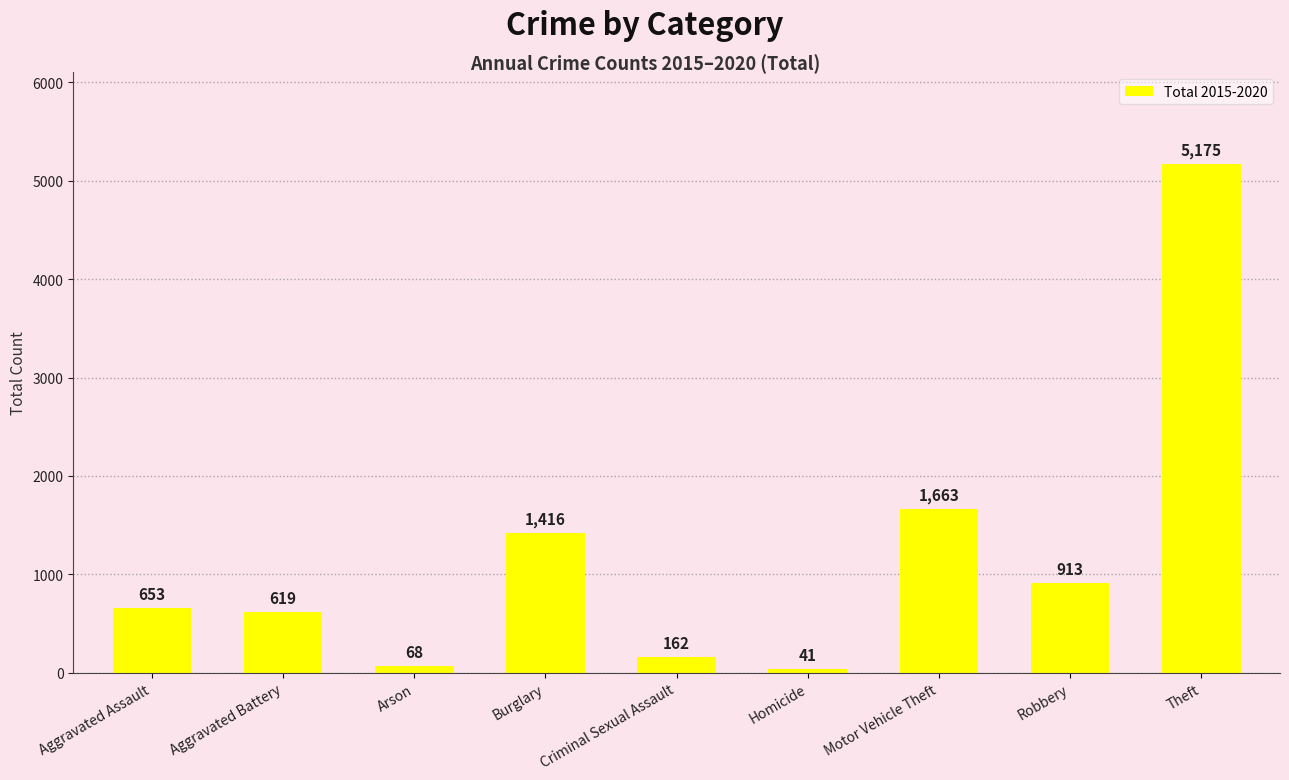

What is the value of the 8th bar from the left?

913